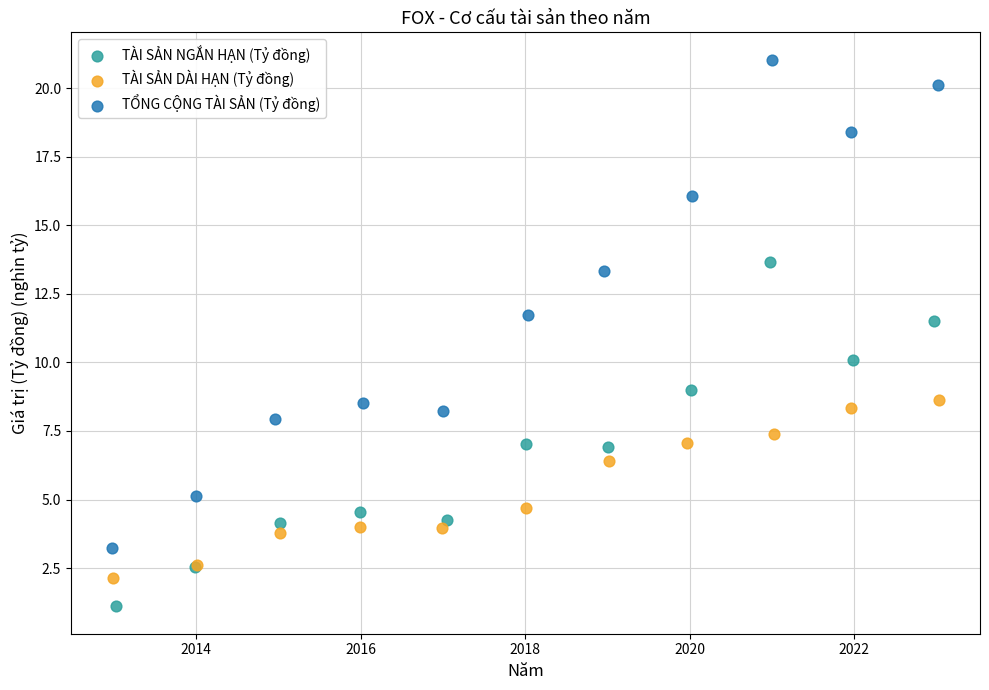

What are all the series names shown in the legend?

TÀI SẢN NGẮN HẠN (Tỷ đồng), TÀI SẢN DÀI HẠN (Tỷ đồng), TỔNG CỘNG TÀI SẢN (Tỷ đồng)